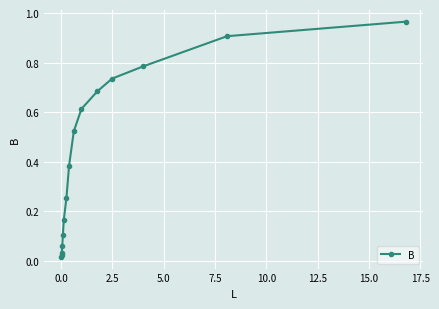

True or false: the data has more than 1 interior local peaks.

False